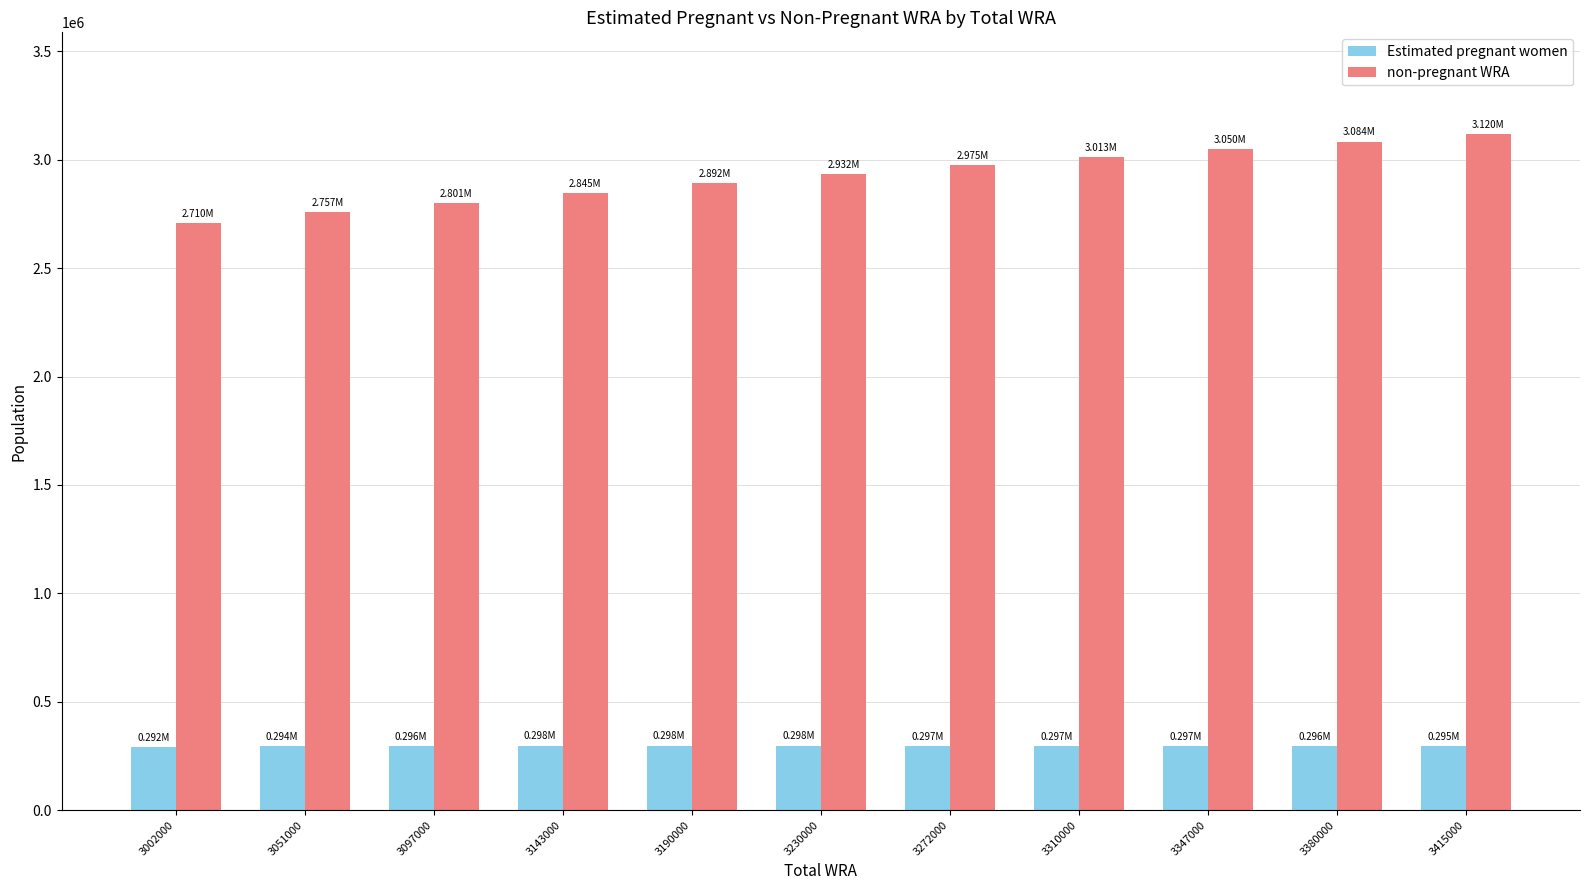

Rank the series at 3143000 from highest to lowest value.

non-pregnant WRA, Estimated pregnant women